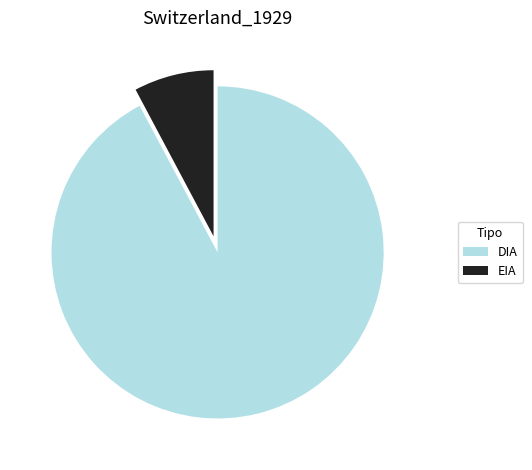

Is DIA the majority of the pie?

Yes